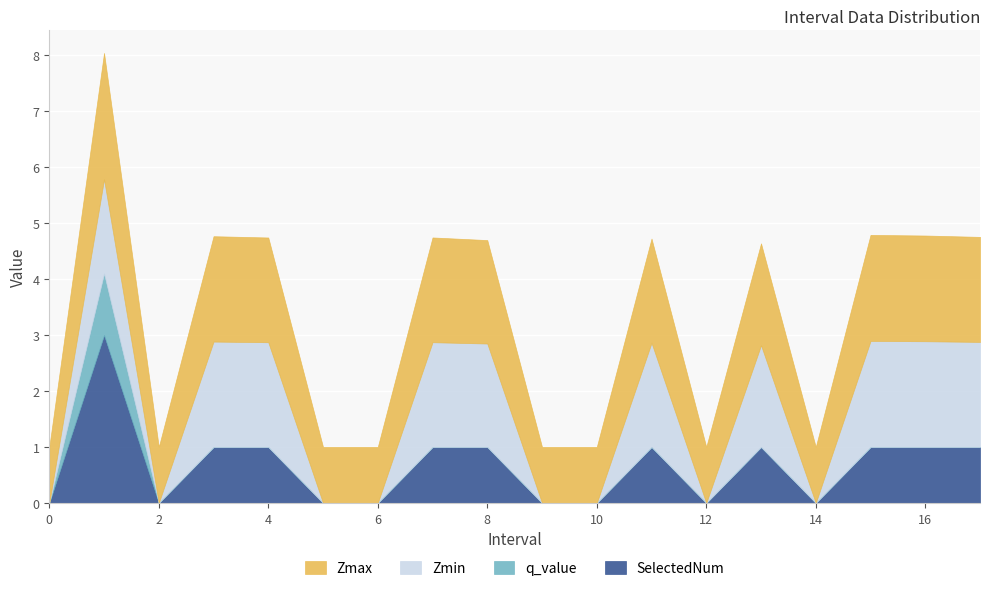

How many categories are shown in the chart?

18